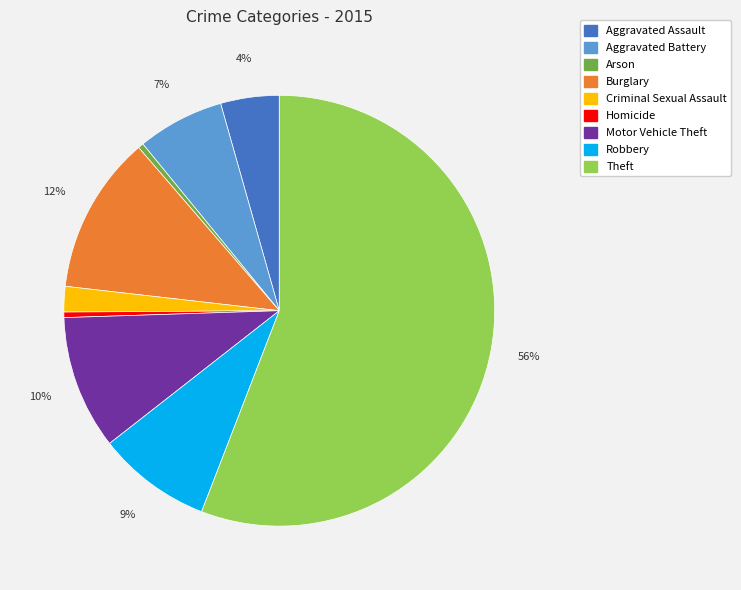

Count the number of slices in the pie.

9